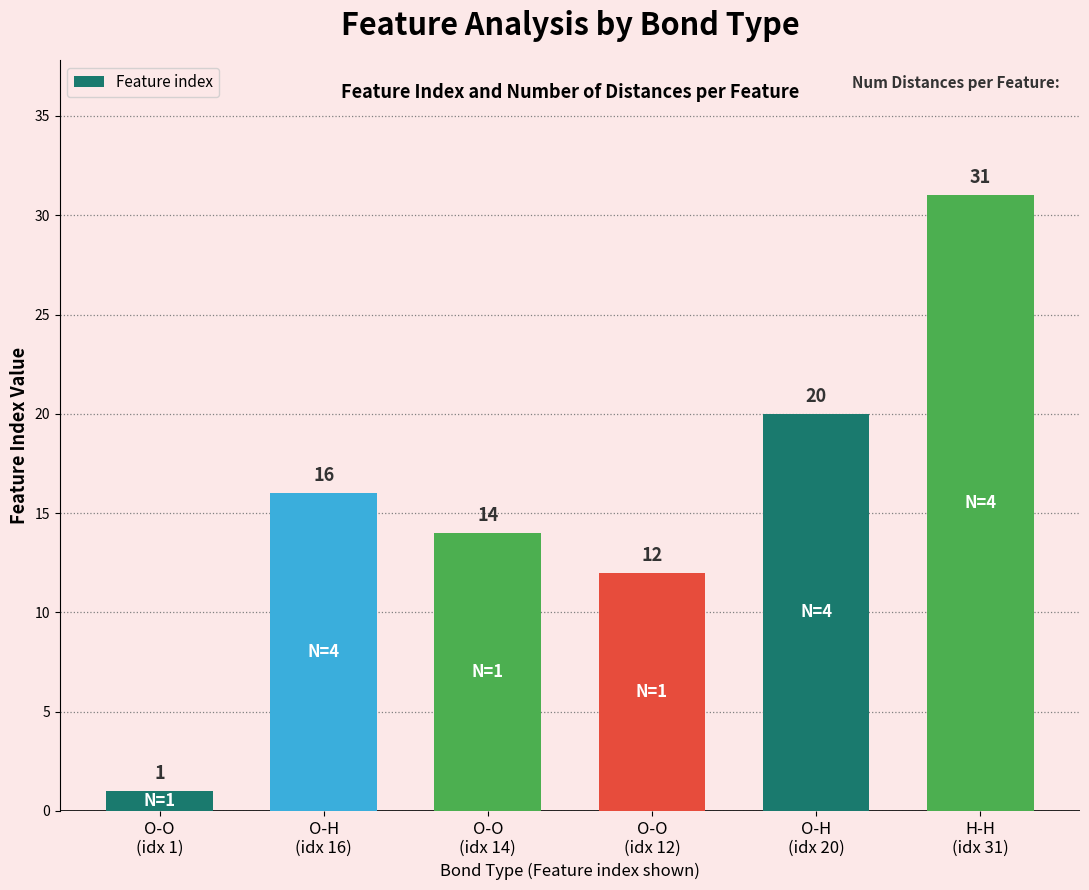

What is the label of the 4th bar from the right?

O-O
(idx 14)